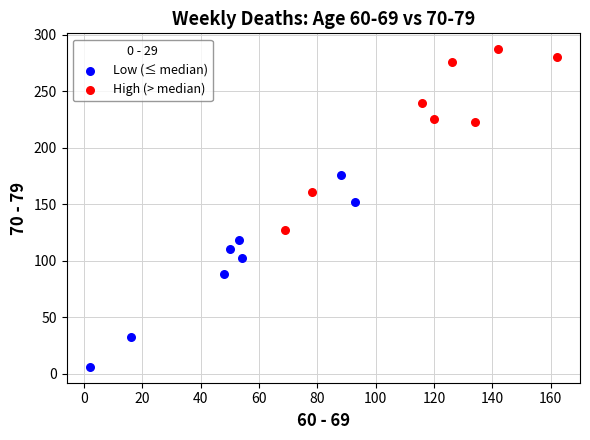

Which series contains the highest Y value?

High (> median)